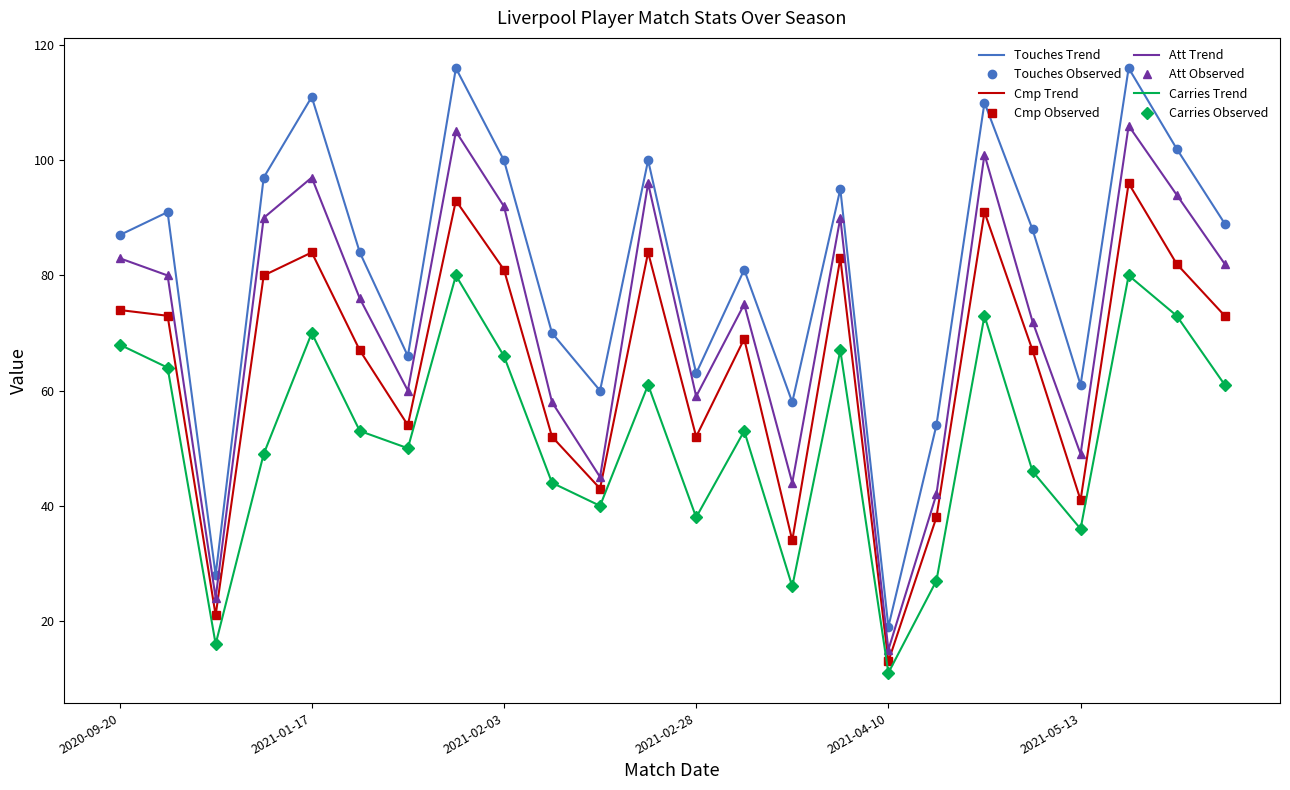

What are all the series names shown in the legend?

Touches, Cmp, Att, Carries